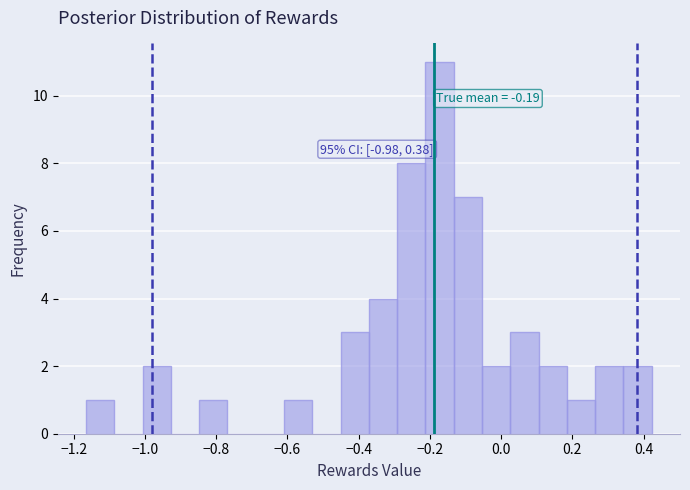

Around what value on the x-axis is the tallest bar? Give the approximate position of its centre, as read against the axis.

-0.18